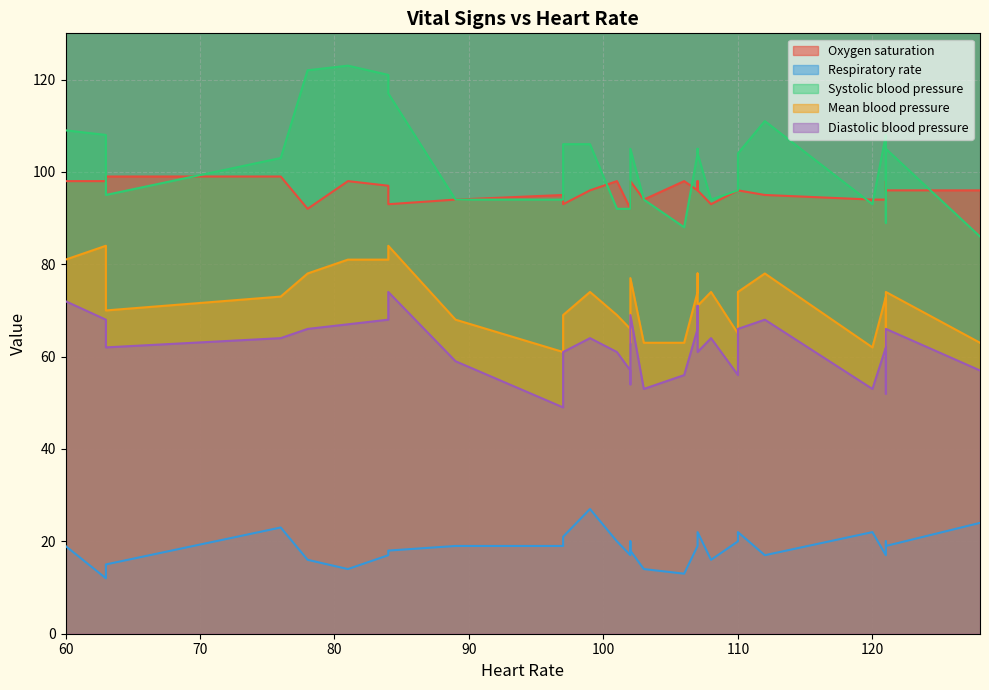

What are all the series names shown in the legend?

Oxygen saturation, Respiratory rate, Systolic blood pressure, Mean blood pressure, Diastolic blood pressure